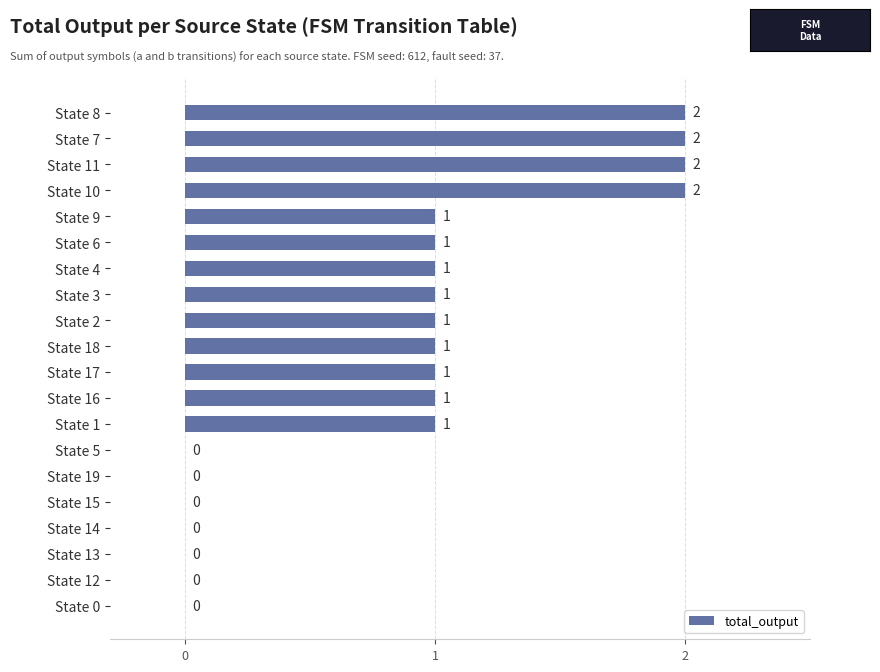

The chart shows a value of 0 at State 15. True or false?

True